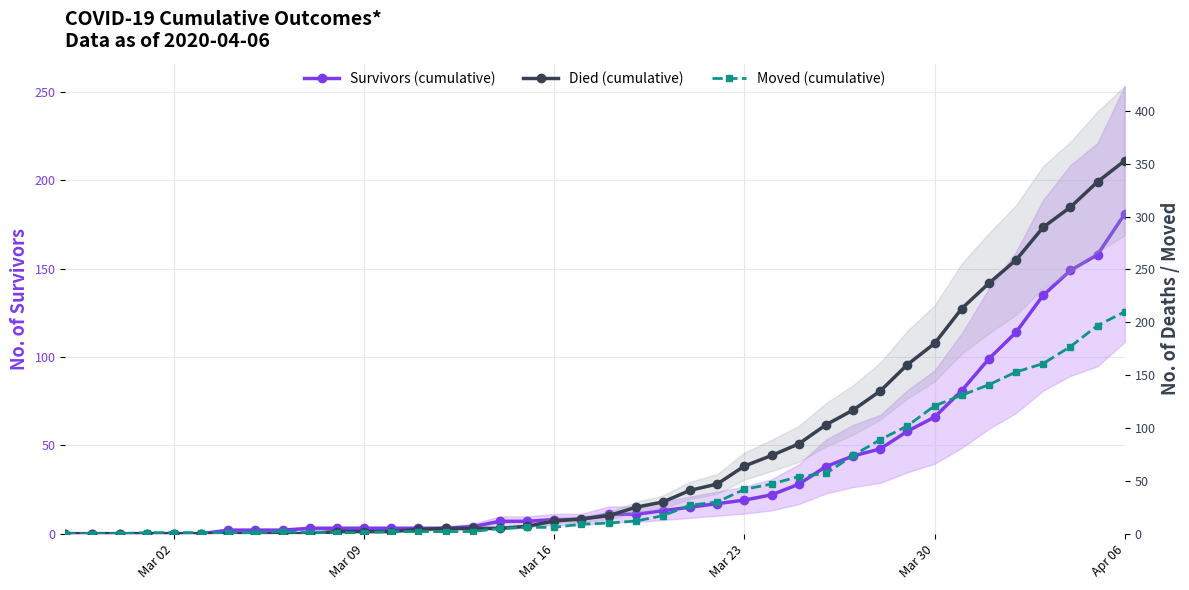

Is it true that Moved (cumulative) equals 245 at 34?

False